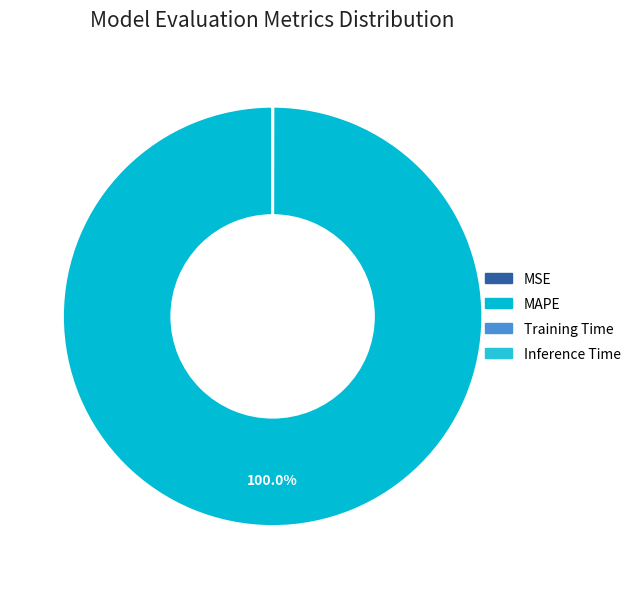

Combined, do Inference Time and MAPE account for over 50%?

Yes